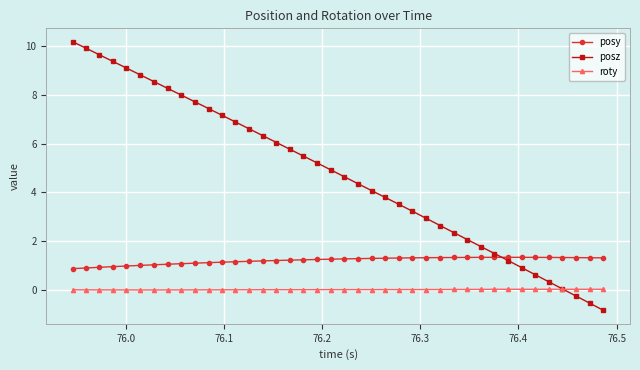

What is the minimum value for posz?

-0.8